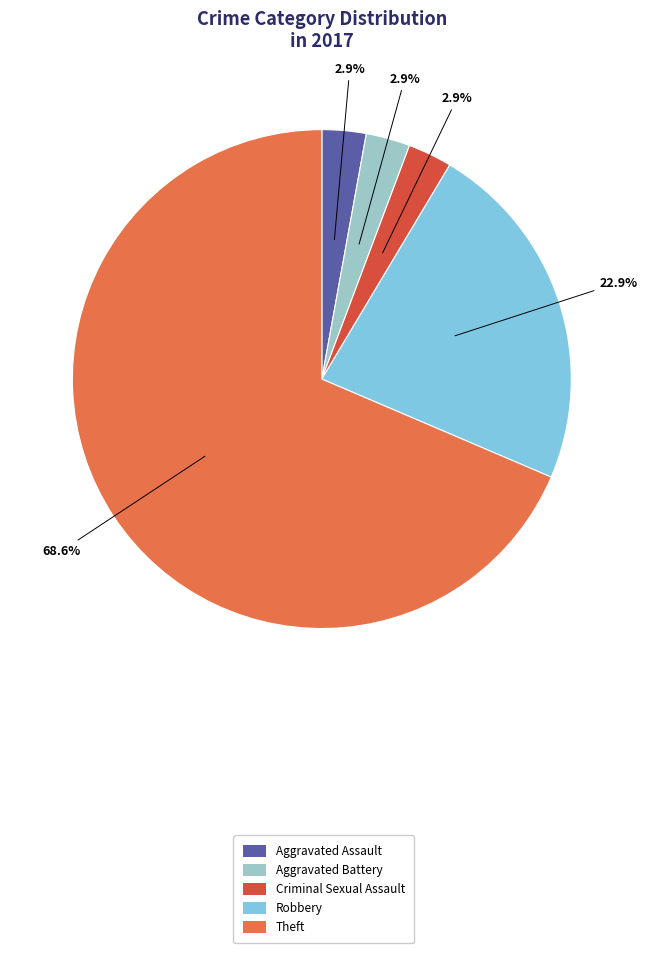

To the nearest percent, what is the average slice percentage?

20%